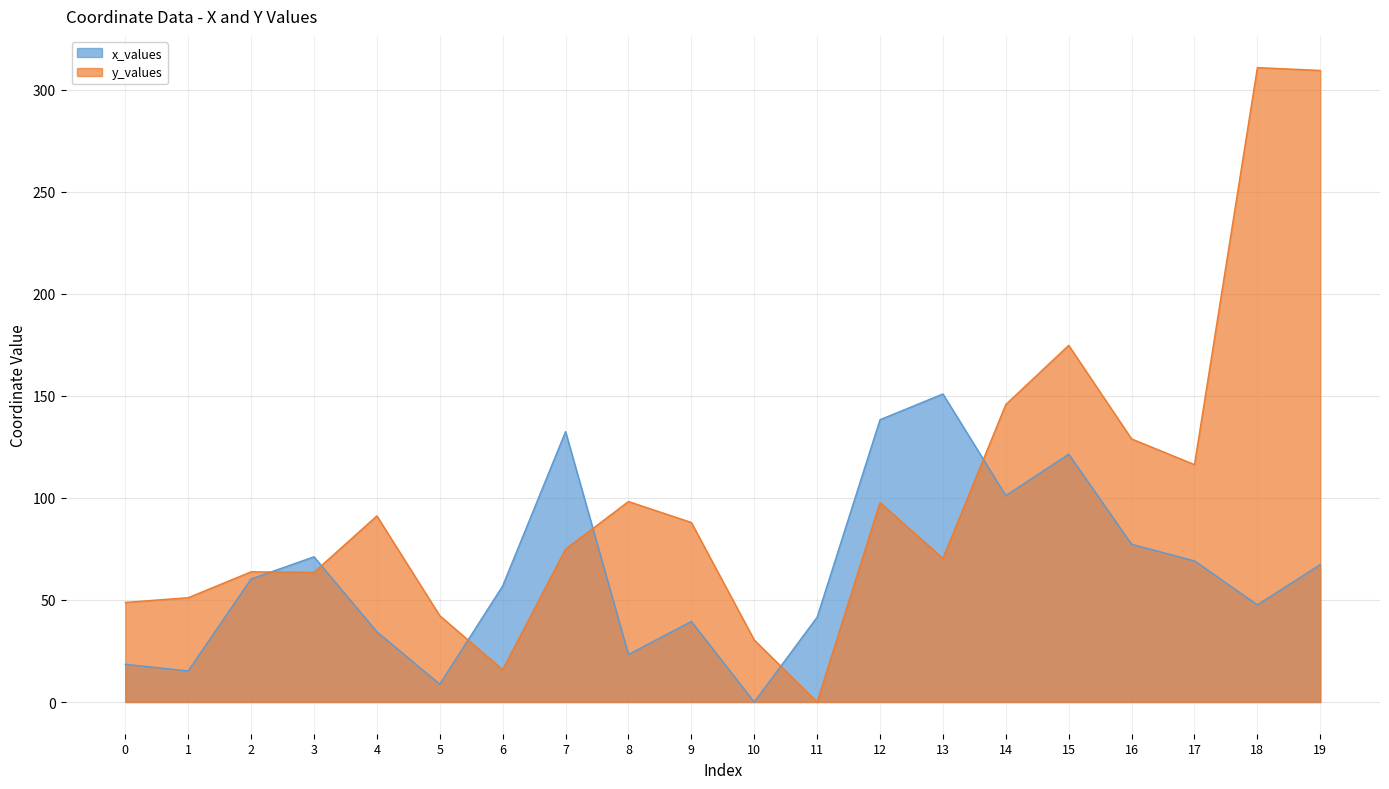

Reading right to left, what are all the values shown in this chart?

x_values: 67.4	47.6	69.2	77.3	121.5	101.2	151.0	138.4	41.6	0.0	39.5	23.3	132.5	56.9	8.7	34.4	71.2	60.3	15.2	18.5
y_values: 309.6	310.9	116.4	128.9	174.8	145.8	70.4	97.7	0.0	30.4	88.0	98.3	74.9	15.8	42.3	91.2	63.6	63.8	51.1	48.8